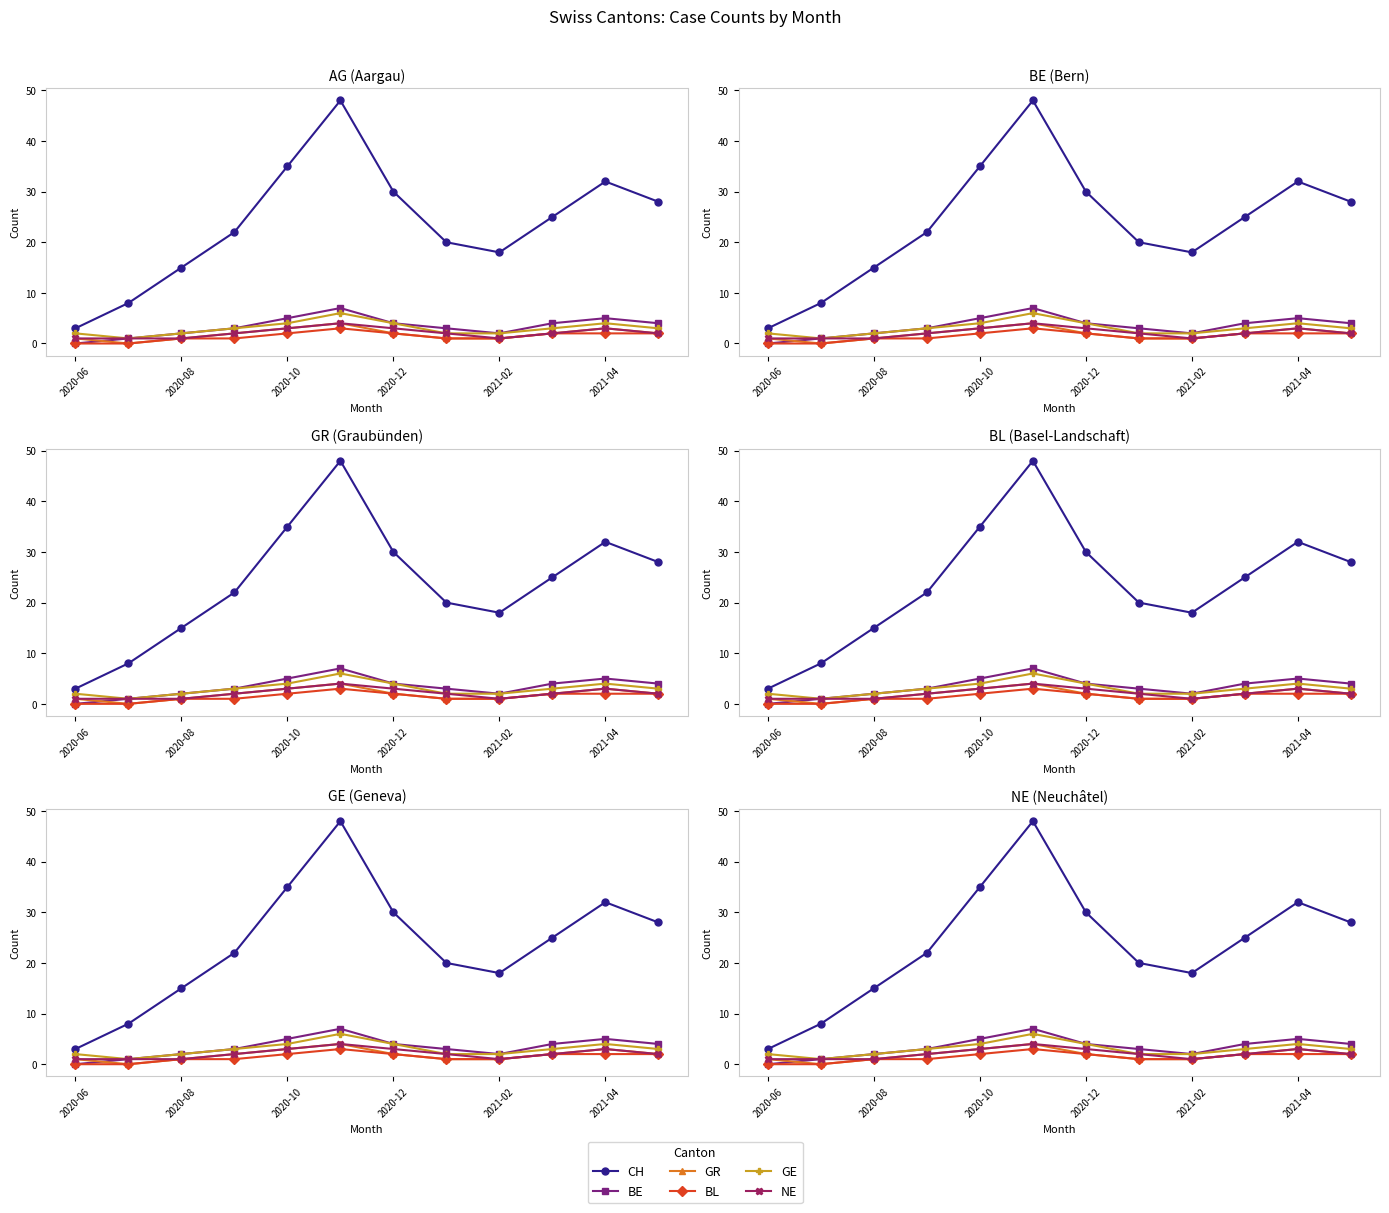

True or false: GE and GR intersect in this chart.

False